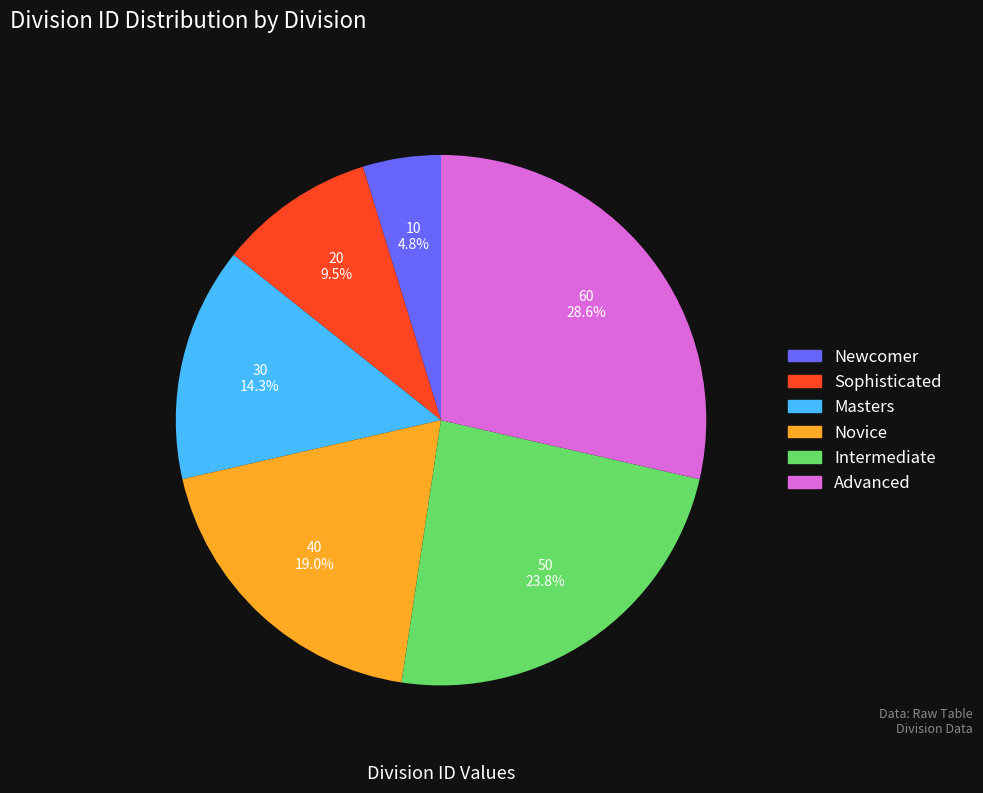

Does any single category account for the majority?

No